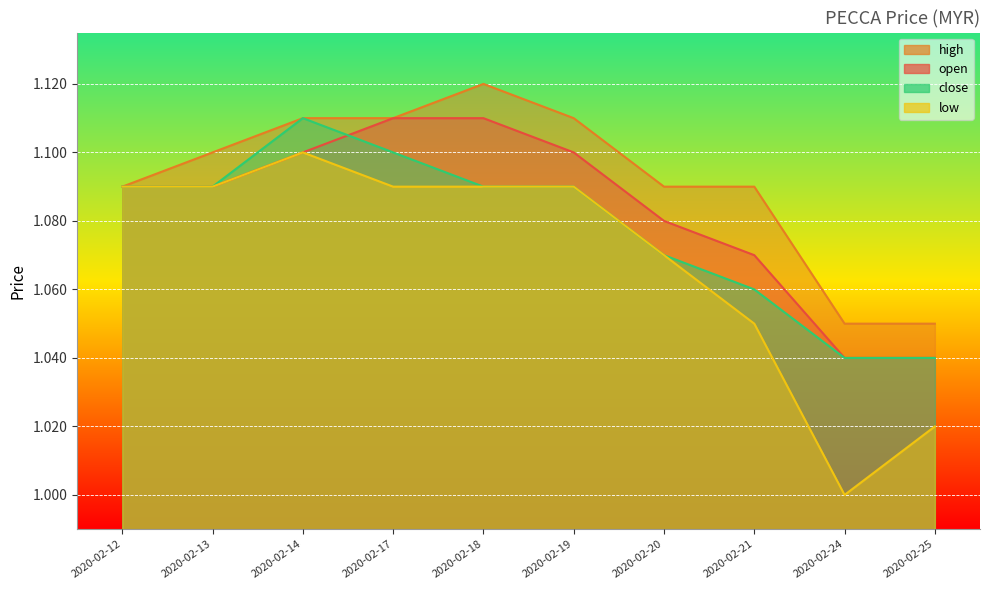

Which series has the widest spread of values?

low